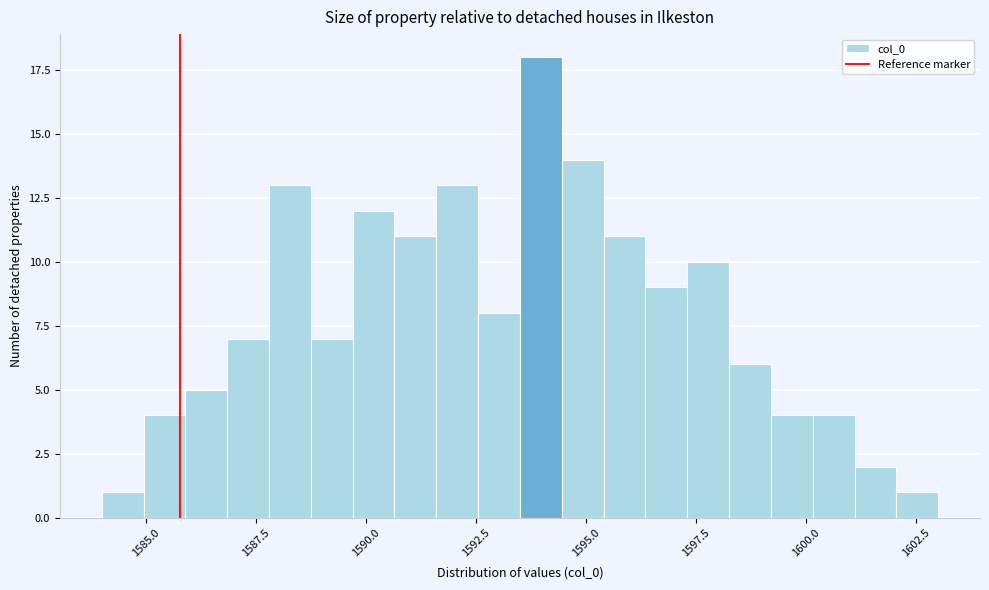

Around what value on the x-axis is the tallest bar? Give the approximate position of its centre, as read against the axis.

1594.0